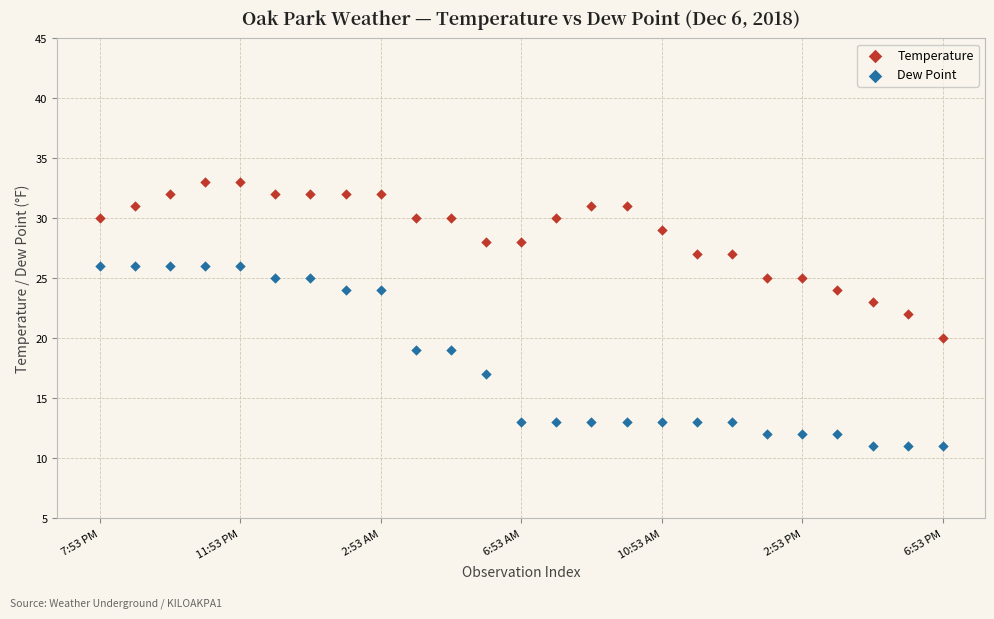

Which series has the largest Y range (max minus min)?

Dew Point